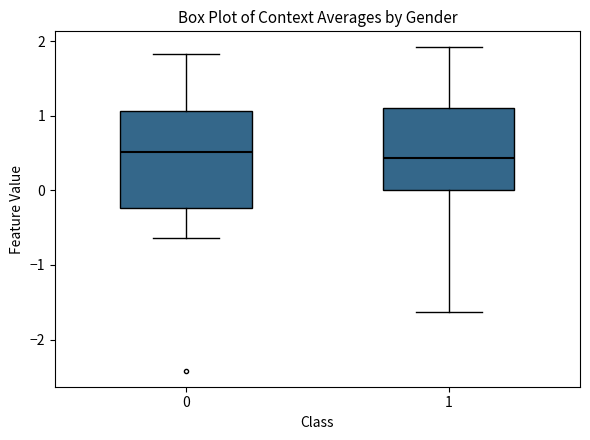

Reading left to right, transcribe this box plot: for each box, give where its median line is, the range the box spans, and where its two whiskers end, as read against the y-axis. The values are not printed on the chart, so give them approximately, as read against the axis.

0: median 0.5, box -0.2 to 1.1, whiskers -0.6 to 1.8
1: median 0.4, box 0.0 to 1.1, whiskers -1.6 to 1.9